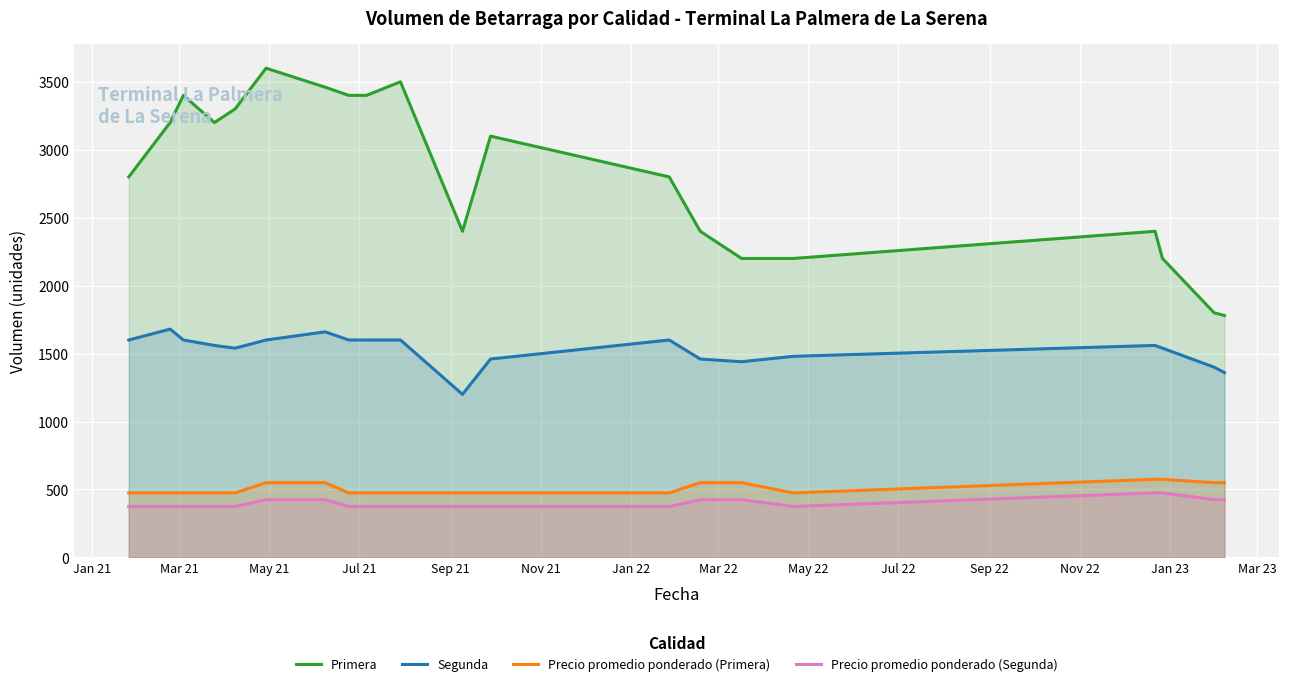

Rank the series by their maximum value, from lowest to highest.

Precio promedio ponderado (Segunda), Precio promedio ponderado (Primera), Segunda, Primera